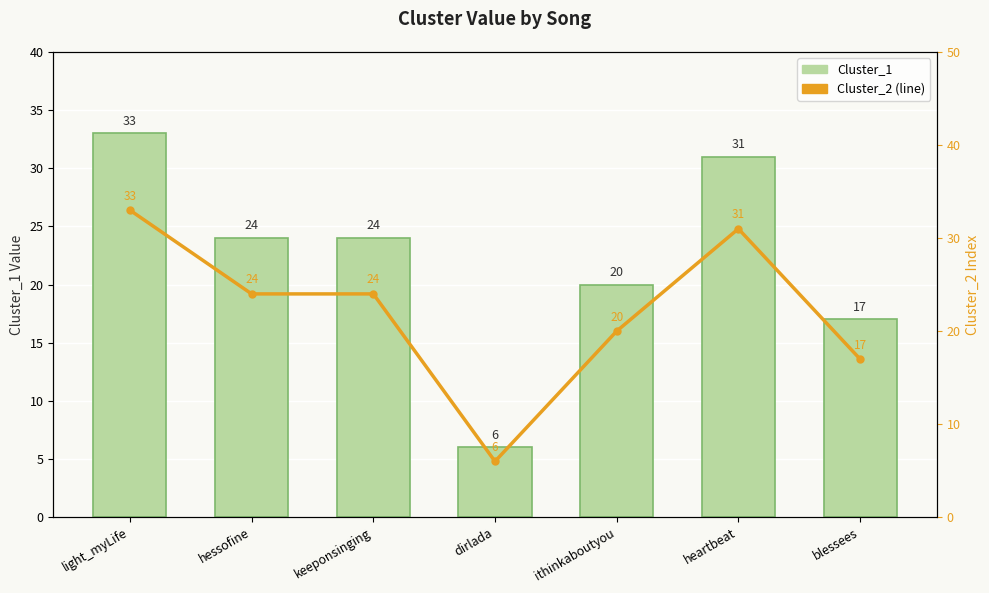

At which label is Cluster_2 closest to 19?

ithinkaboutyou